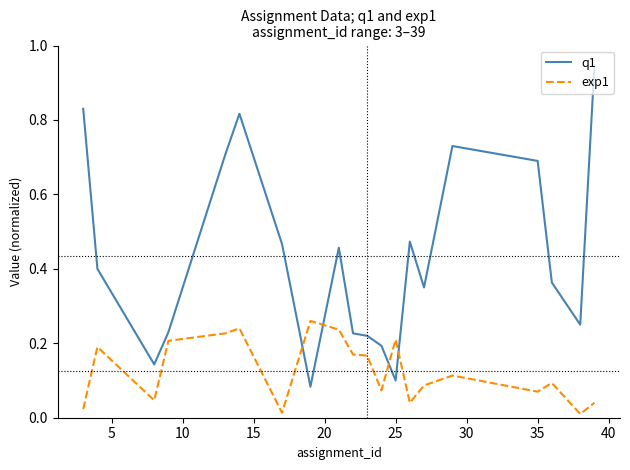

Which series has the largest total across all categories?

q1